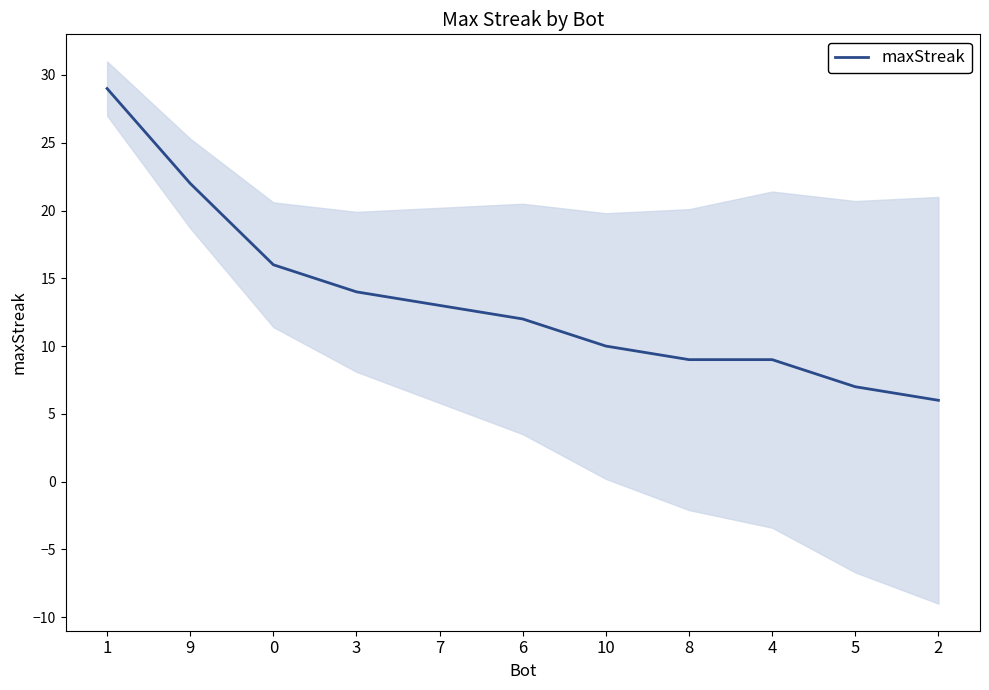

What is the label of the 4th point from the right?

8